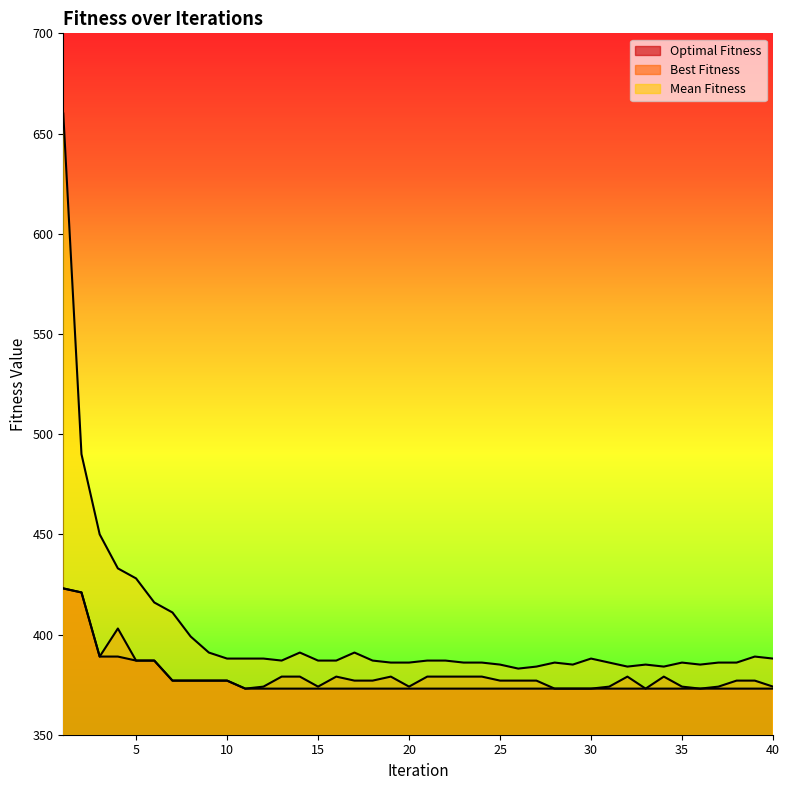

Reading left to right, what are all the values shown in this chart?

Optimal Fitness: 1=423	2=421	3=389	4=389	5=387	6=387	7=377	8=377	9=377	10=377	11=373	12=373	13=373	14=373	15=373	16=373	17=373	18=373	19=373	20=373	21=373	22=373	23=373	24=373	25=373	26=373	27=373	28=373	29=373	30=373	31=373	32=373	33=373	34=373	35=373	36=373	37=373	38=373	39=373	40=373
Best Fitness: 1=423	2=421	3=389	4=403	5=387	6=387	7=377	8=377	9=377	10=377	11=373	12=374	13=379	14=379	15=374	16=379	17=377	18=377	19=379	20=374	21=379	22=379	23=379	24=379	25=377	26=377	27=377	28=373	29=373	30=373	31=374	32=379	33=373	34=379	35=374	36=373	37=374	38=377	39=377	40=374
Mean Fitness: 1=660	2=490	3=450	4=433	5=428	6=416	7=411	8=399	9=391	10=388	11=388	12=388	13=387	14=391	15=387	16=387	17=391	18=387	19=386	20=386	21=387	22=387	23=386	24=386	25=385	26=383	27=384	28=386	29=385	30=388	31=386	32=384	33=385	34=384	35=386	36=385	37=386	38=386	39=389	40=388